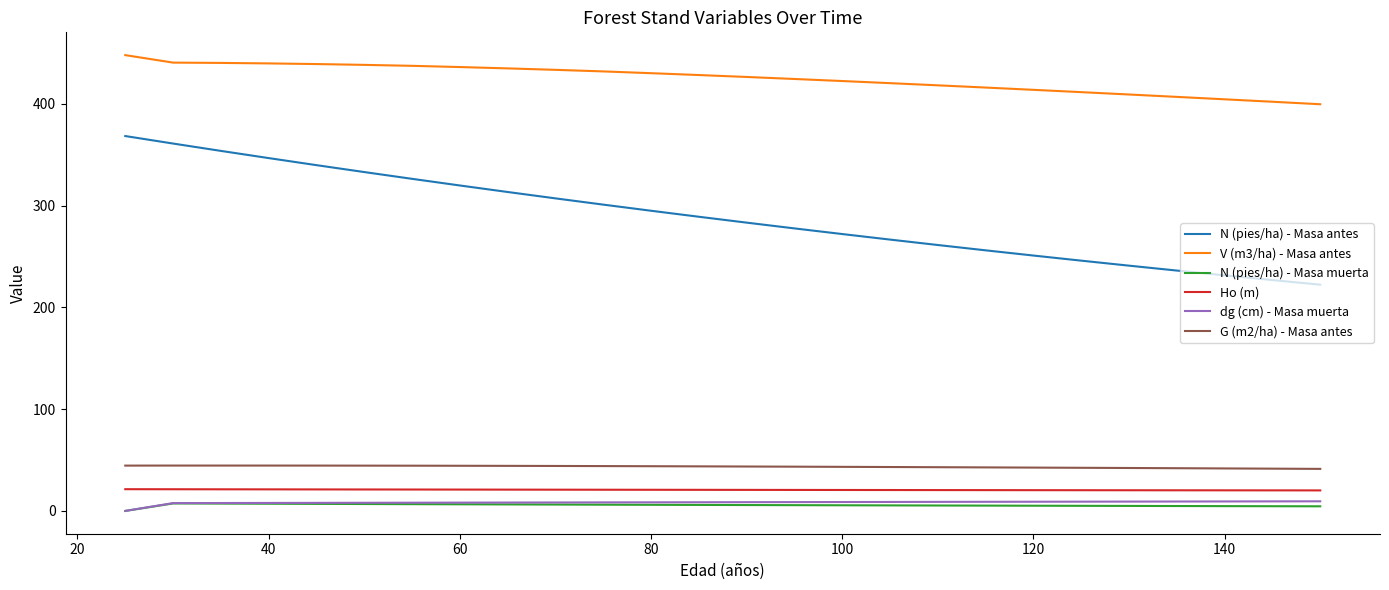

True or false: Ho (m) and N (pies/ha) - Masa muerta intersect in this chart.

False